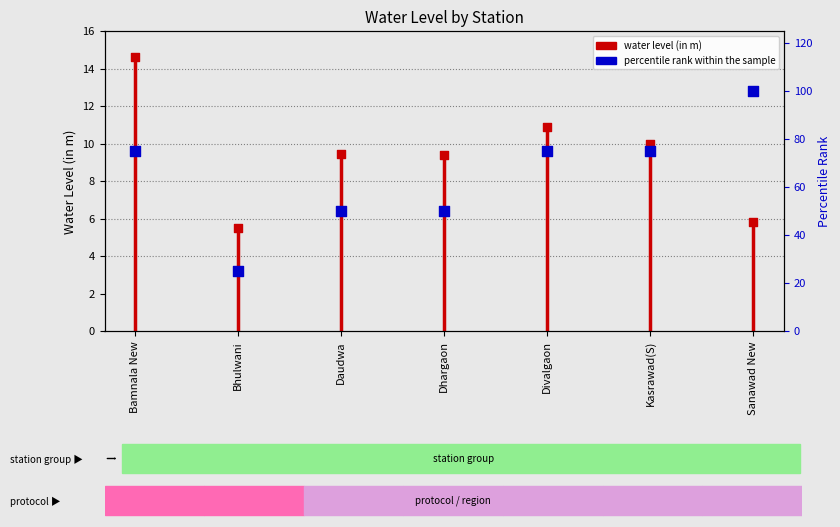

Approximately how many times larger is the value at Sanawad New compared to Bamnala New?

1.3